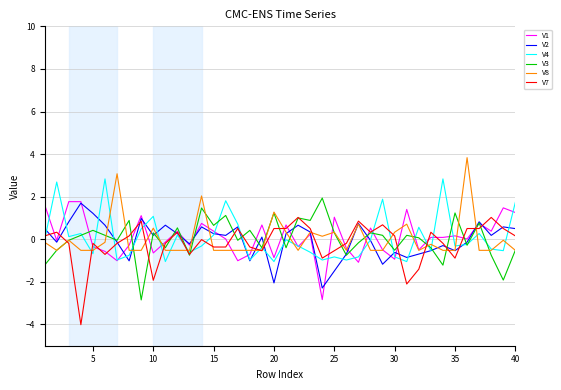

What are all the series names shown in the legend?

V1, V2, V4, V3, V8, V7